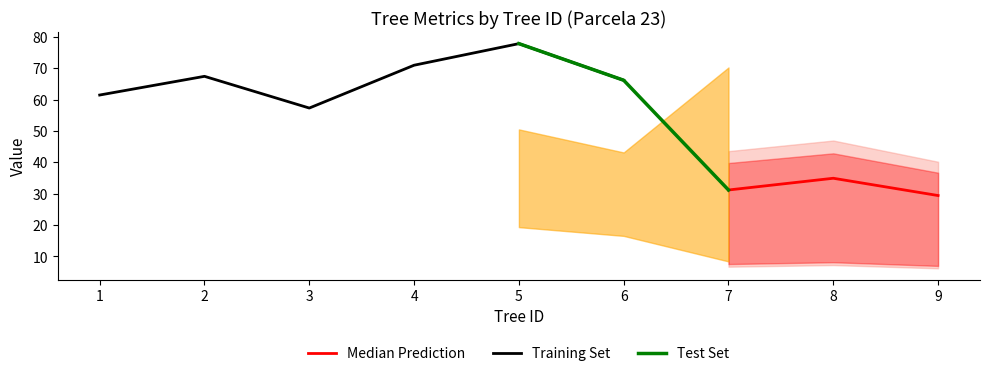

Is it true that esbeltez equals 129.8 at 7?

False